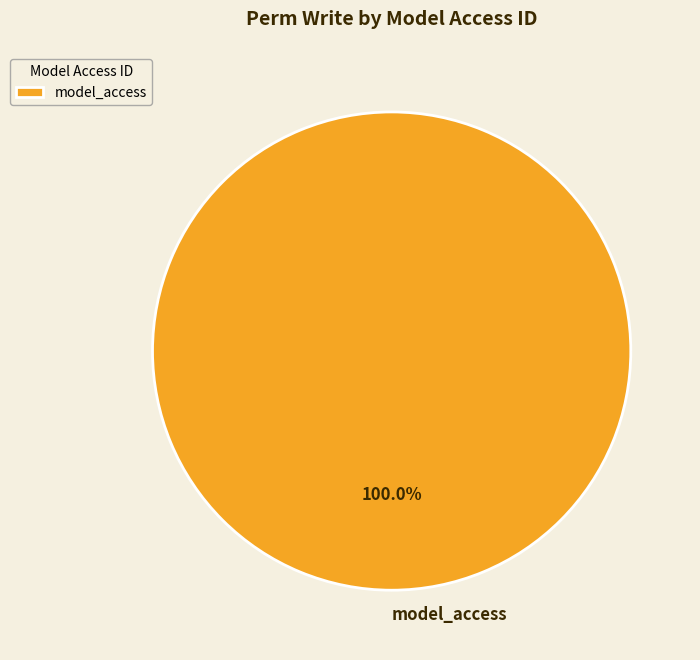

Is there a majority slice in this chart?

Yes